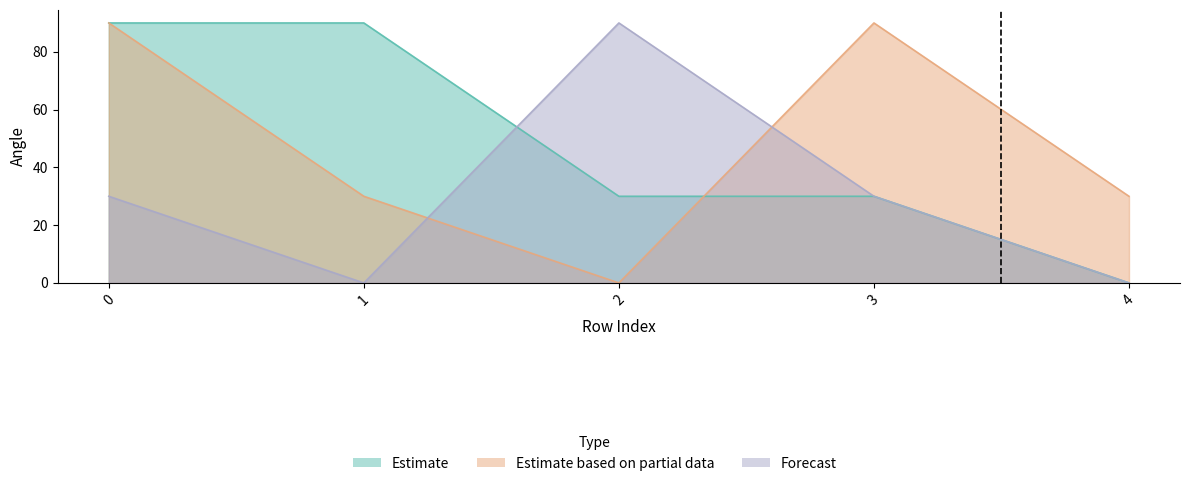

At how many categories does at least one series exceed 11?

5